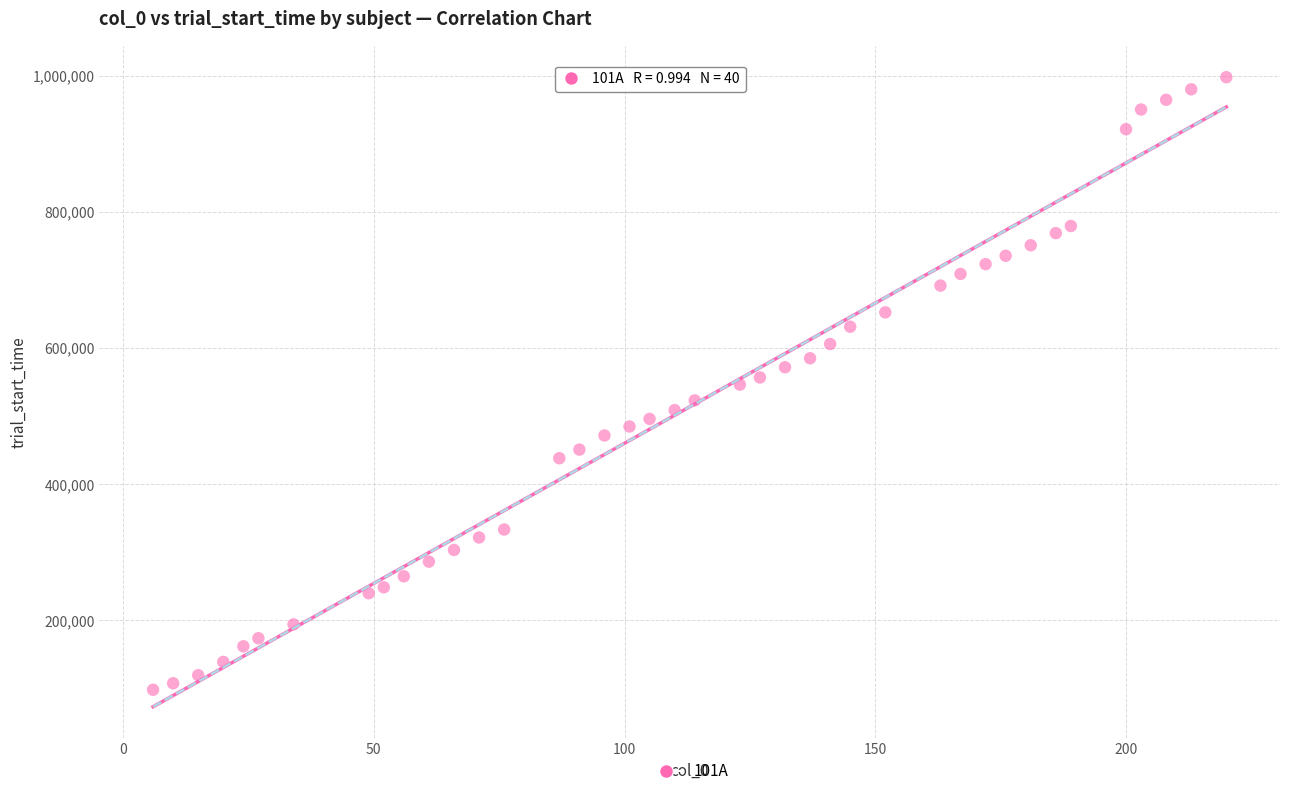

What is the range of X values (max minus min)?

214